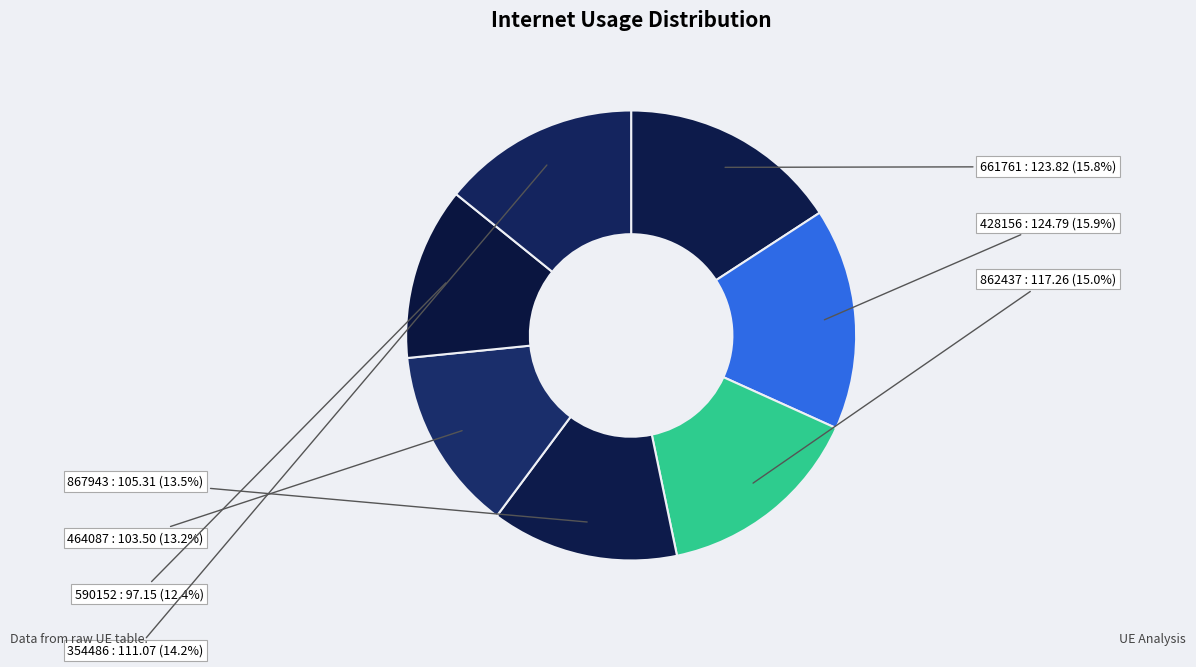

What is the smallest slice in the pie chart?

590152